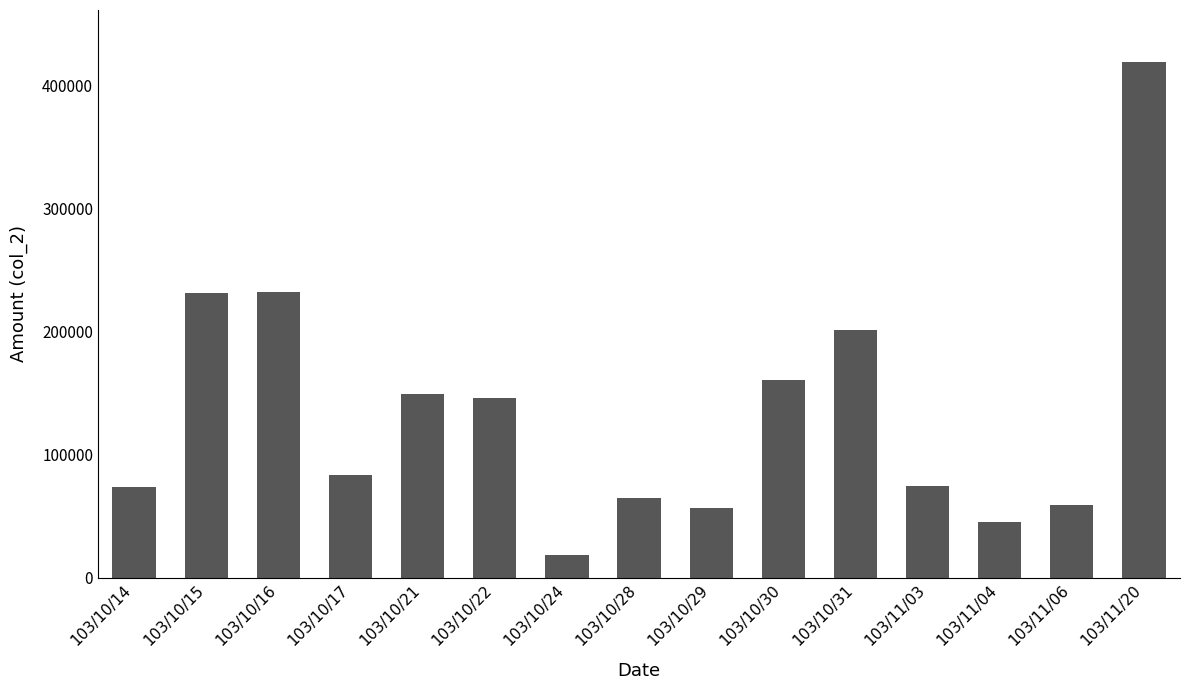

What is the ratio of the value at 103/10/17 to the value at 103/10/22?

0.6